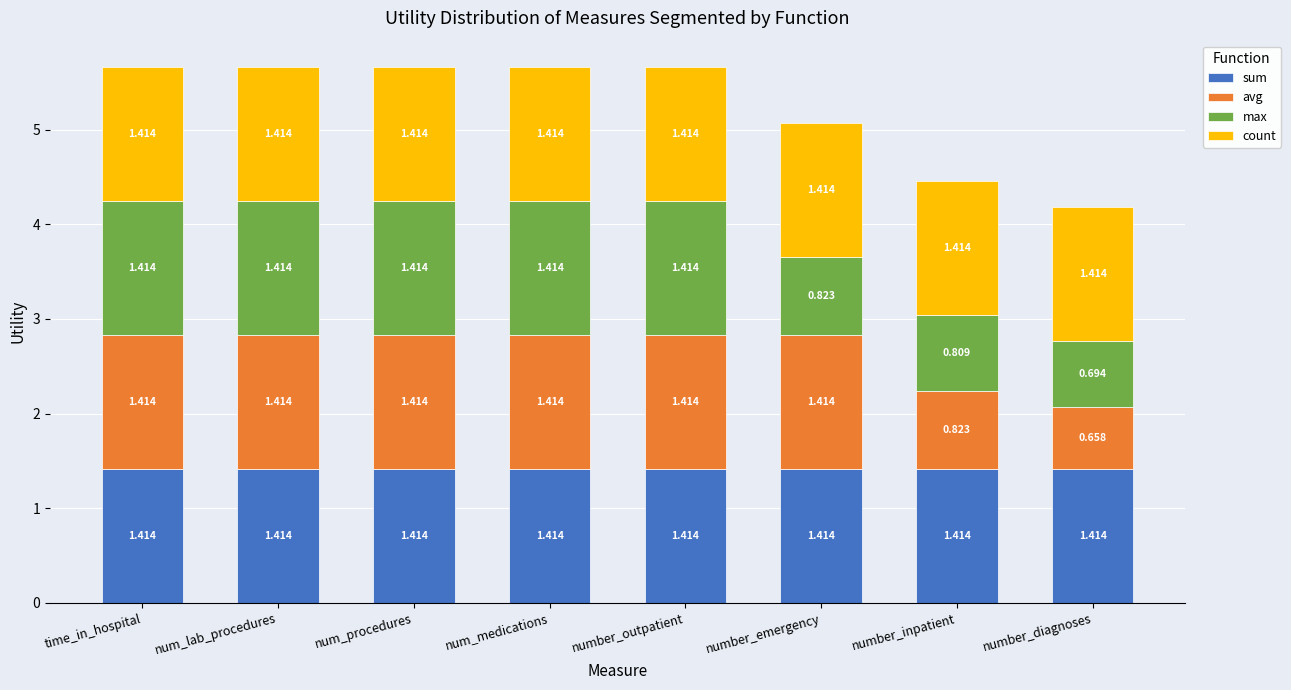

Count the number of data series in this chart.

4